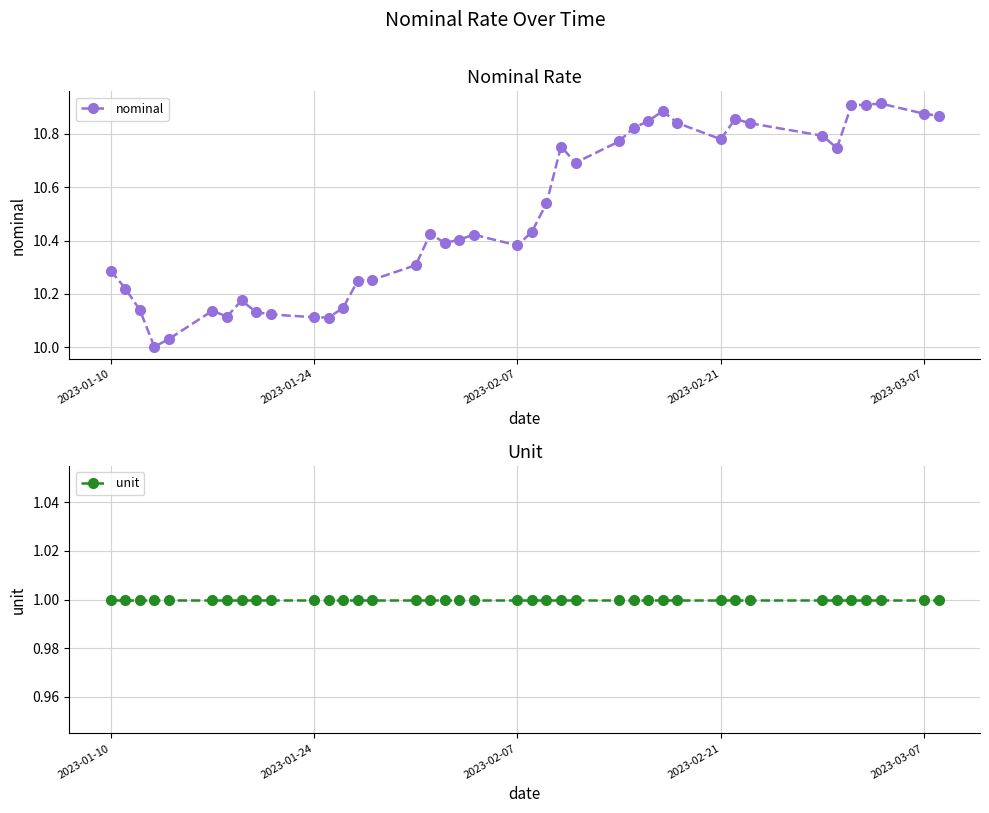

What is the greatest value displayed?

10.9